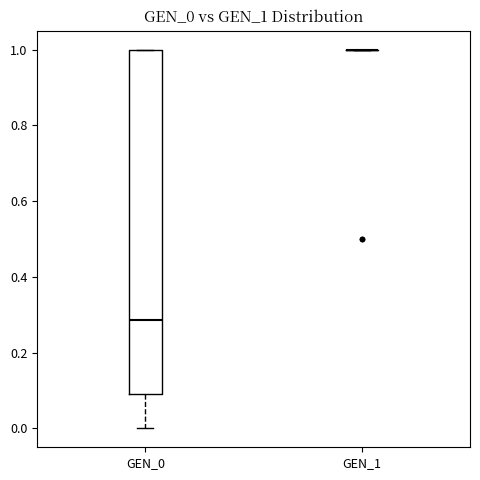

Which box is the tallest, from its lower edge to its upper edge?

GEN_0